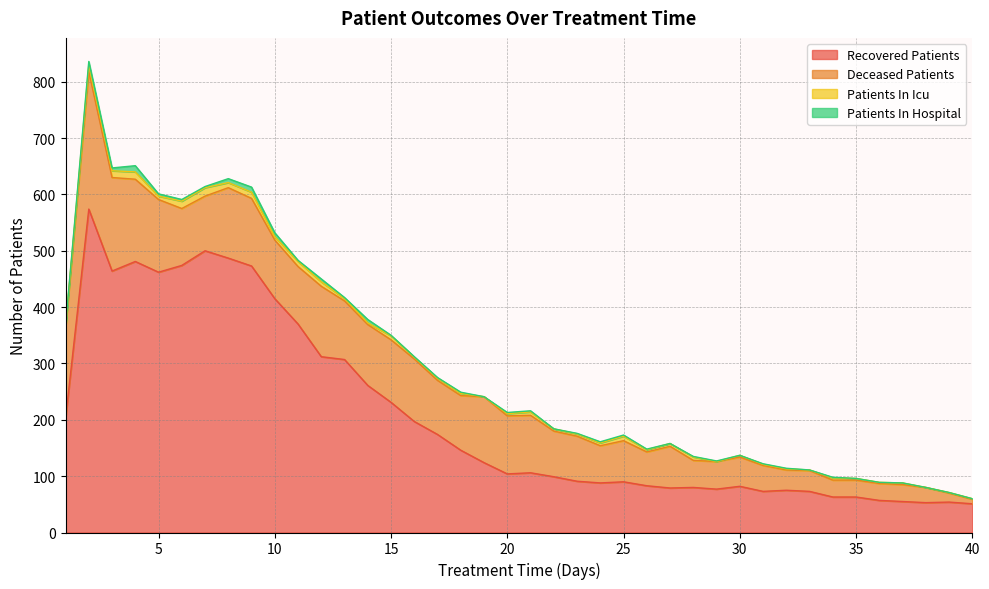

True or false: deceased_patients has a value of 102 at 11.

True